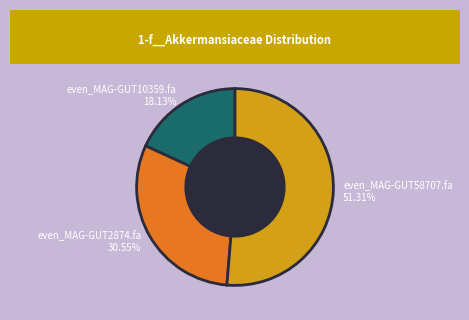

To the nearest percent, what is the combined percentage of even_MAG-GUT10359.fa and even_MAG-GUT2874.fa?

49%